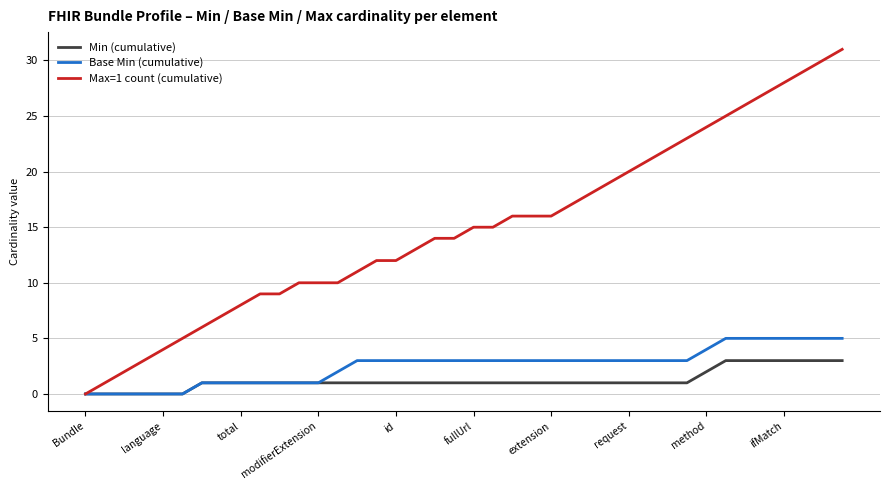

Which series has the largest total across all categories?

Max=1 count (cumulative)